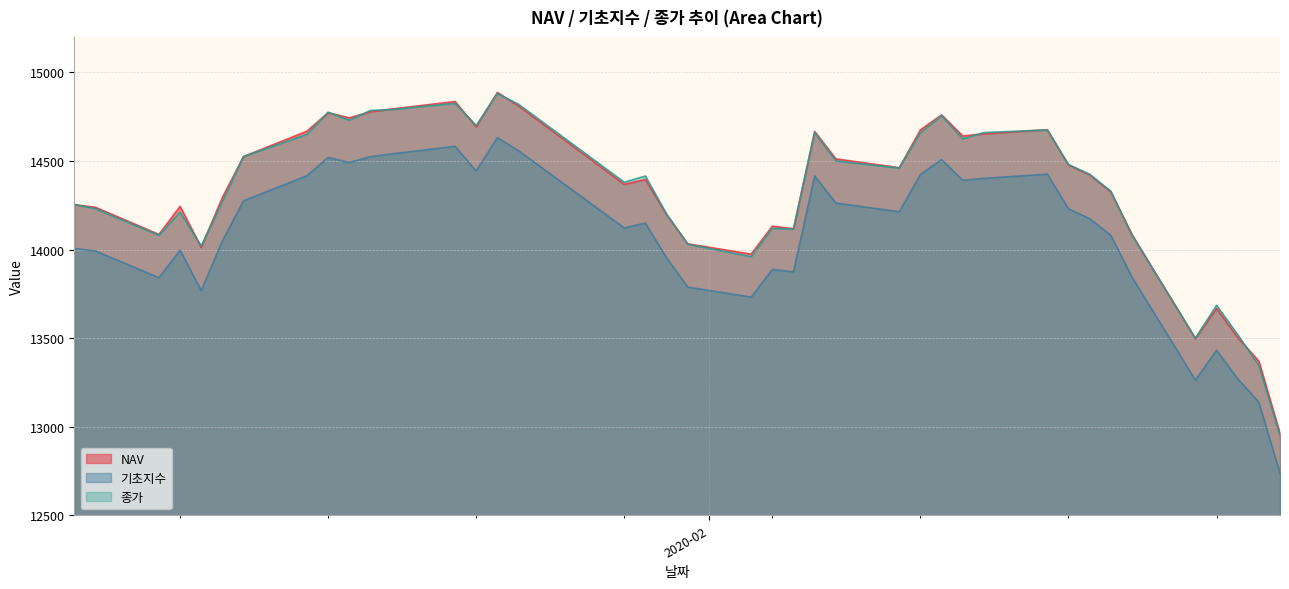

What is the value of the 종가 point at the 5th from the left?

14020.0